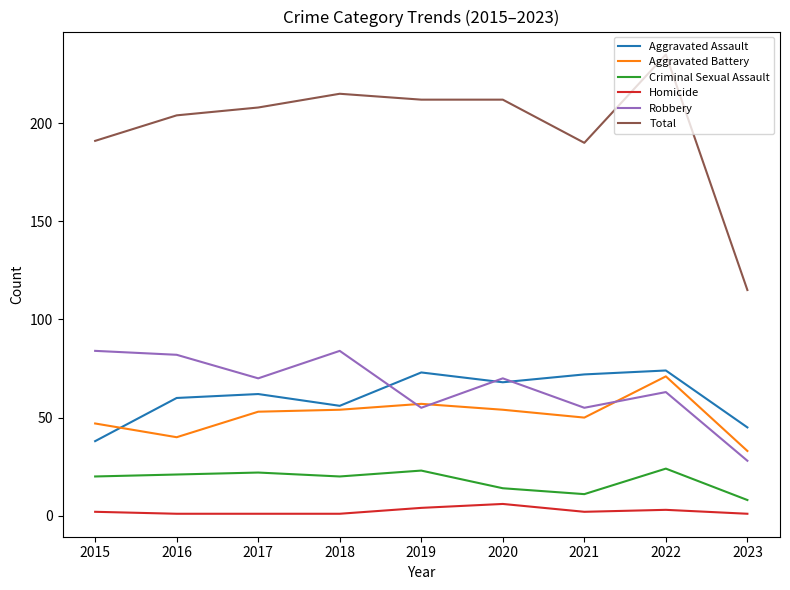

What is the lowest value of the Aggravated Battery series?

33